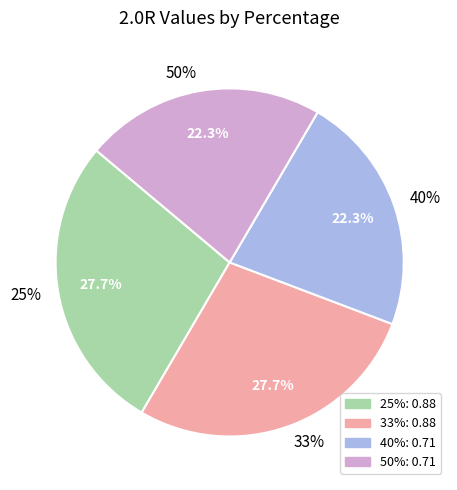

What percentage is the 40% slice, to the nearest percent?

22%